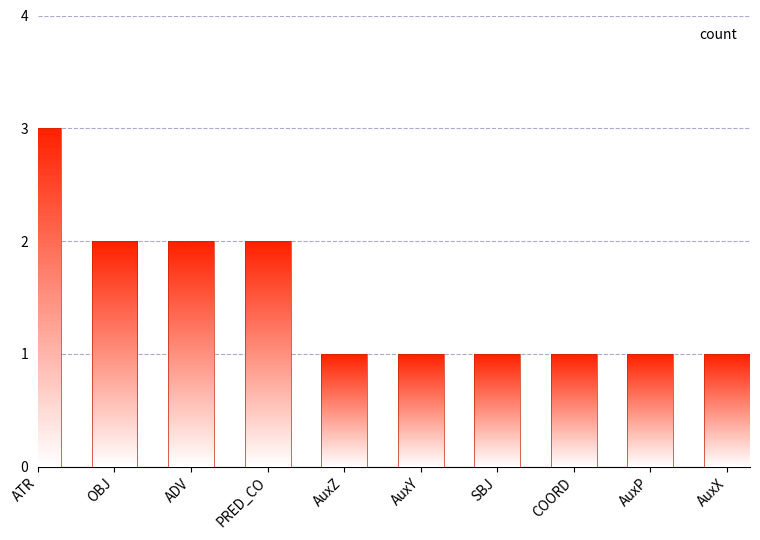

The chart shows a value of 2 at SBJ. True or false?

False